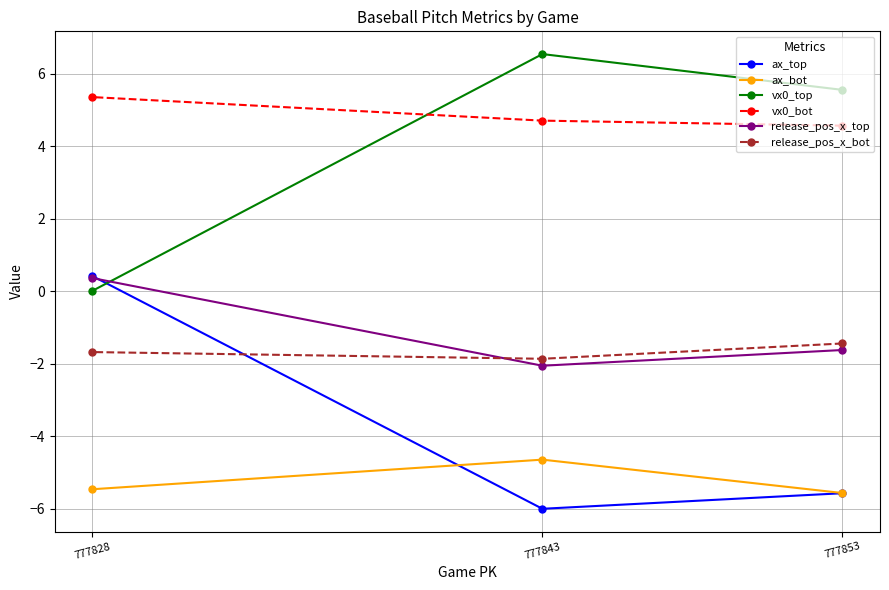

At how many categories does at least one series exceed -5?

3